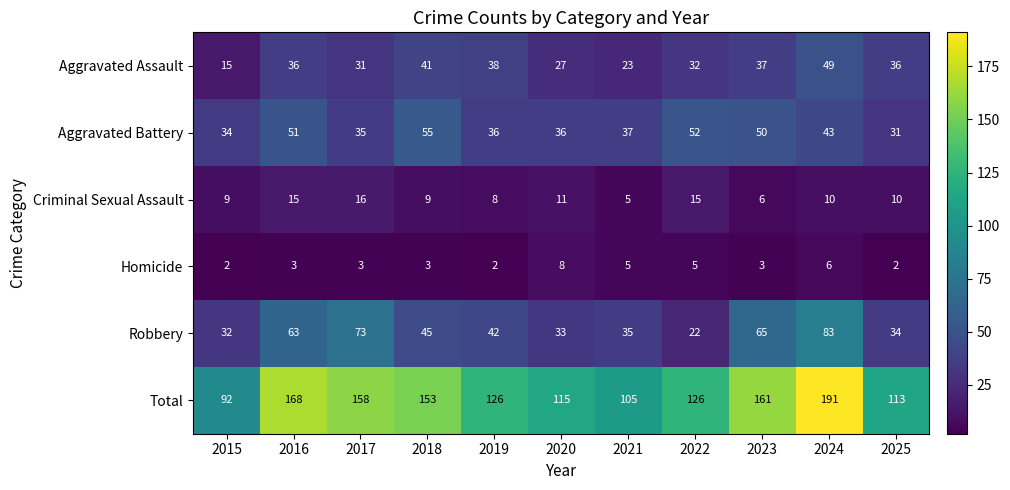

True or false: Aggravated Battery has a value of 20 at 2019.

False